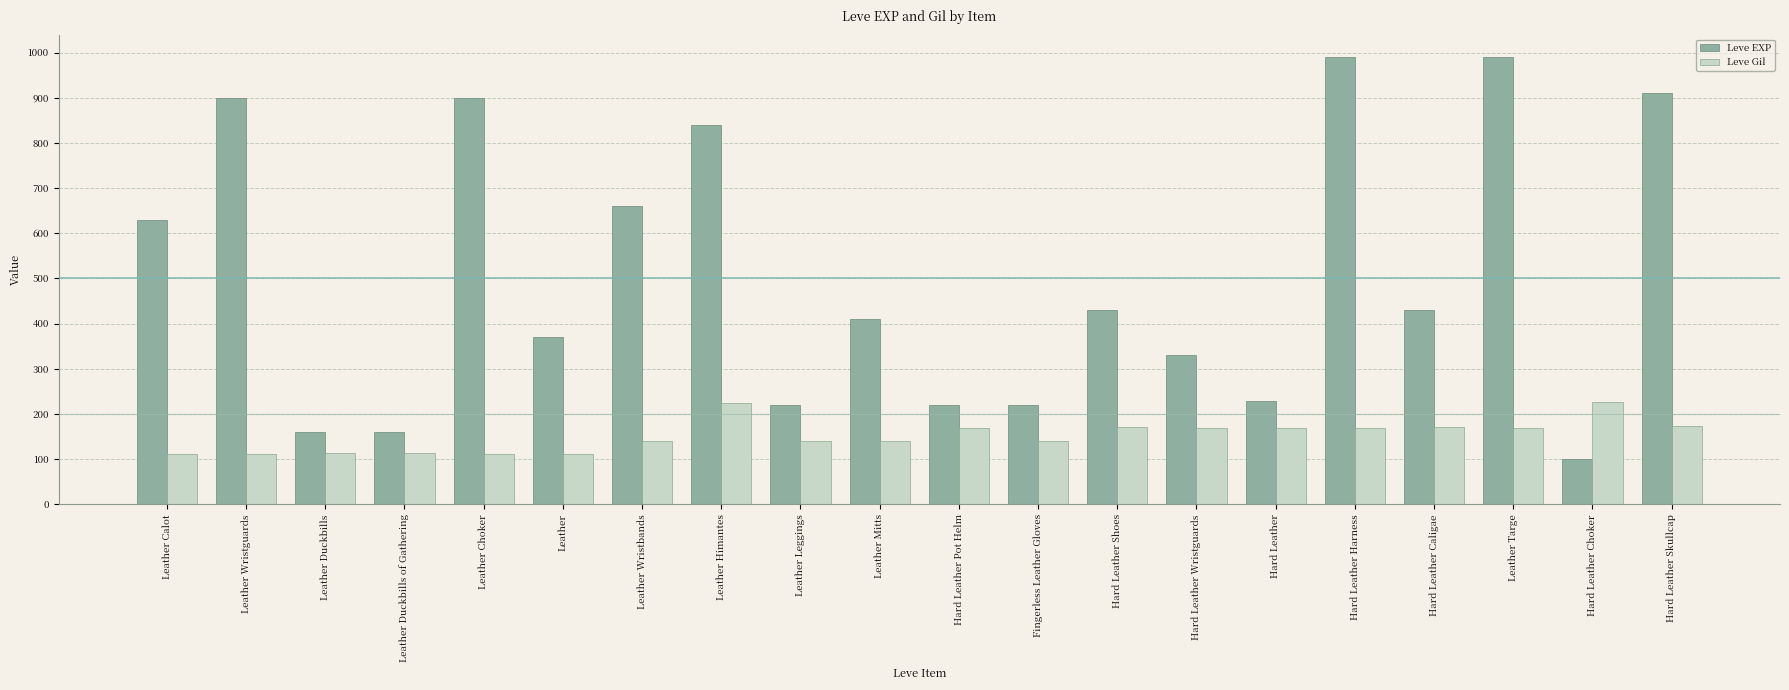

What value does the Leve Gil series have at Hard Leather Caligae, to the nearest 5?

170